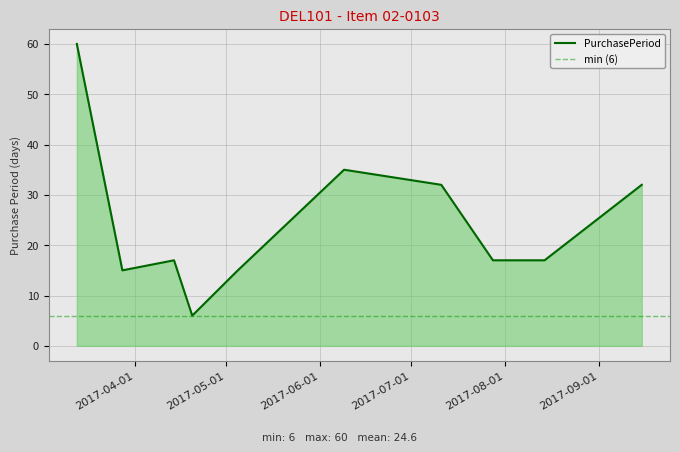

How many distinct data groups are displayed?

1